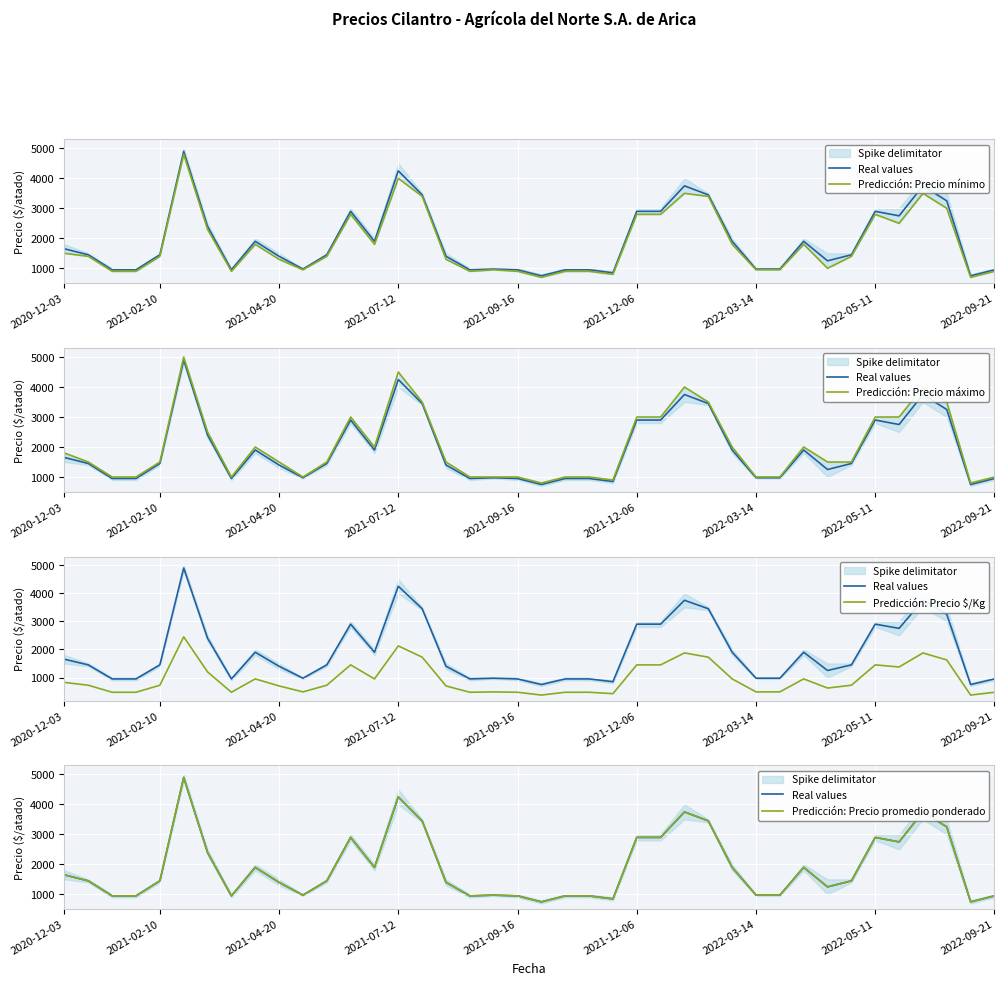

At which label does Real values first exceed 1450?

2020-12-03